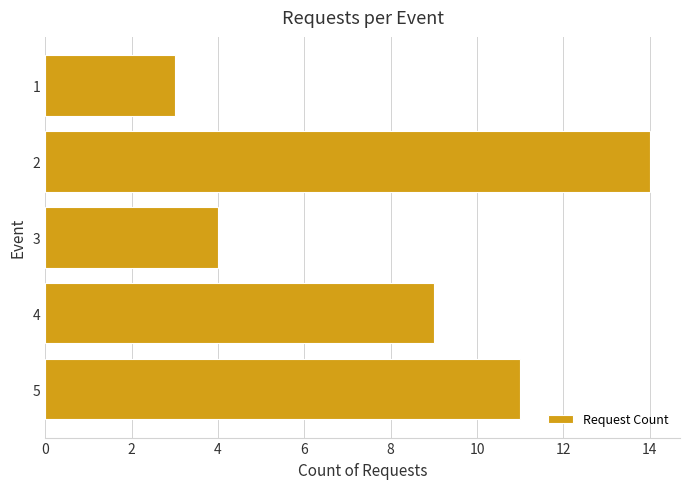

Reading bottom to top, extract all data points from this chart.

5=11	4=9	3=4	2=14	1=3